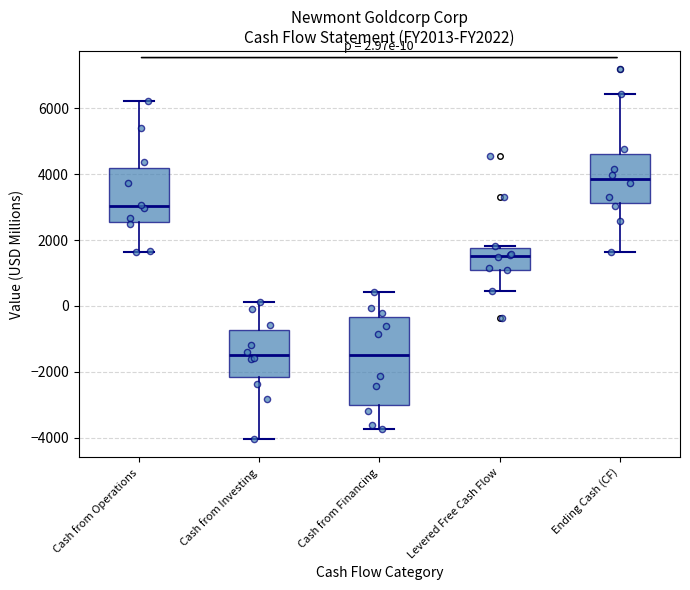

Which box is the tallest, from its lower edge to its upper edge?

Cash from Financing